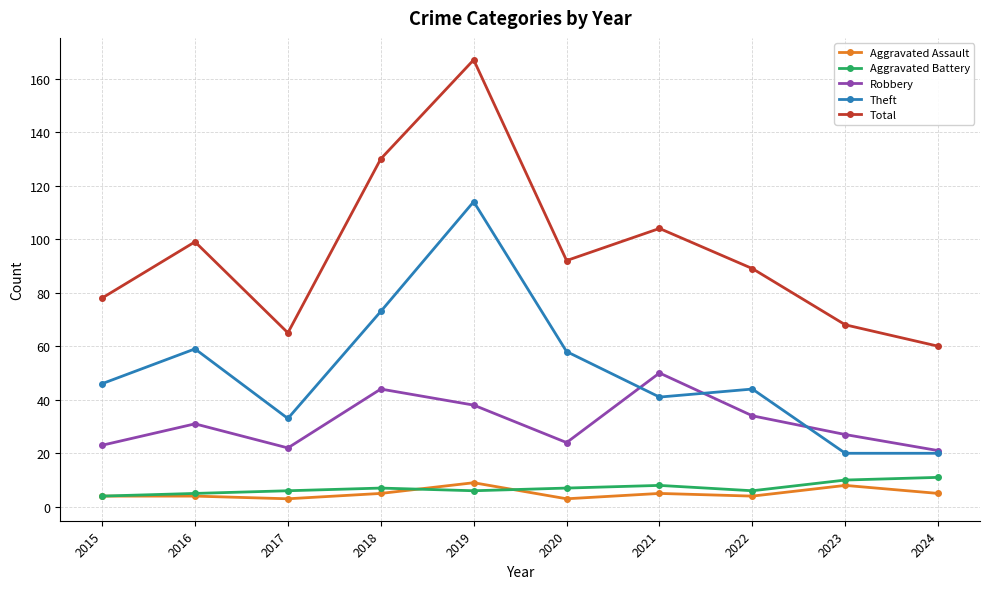

Where is the first local minimum for Total?

2017